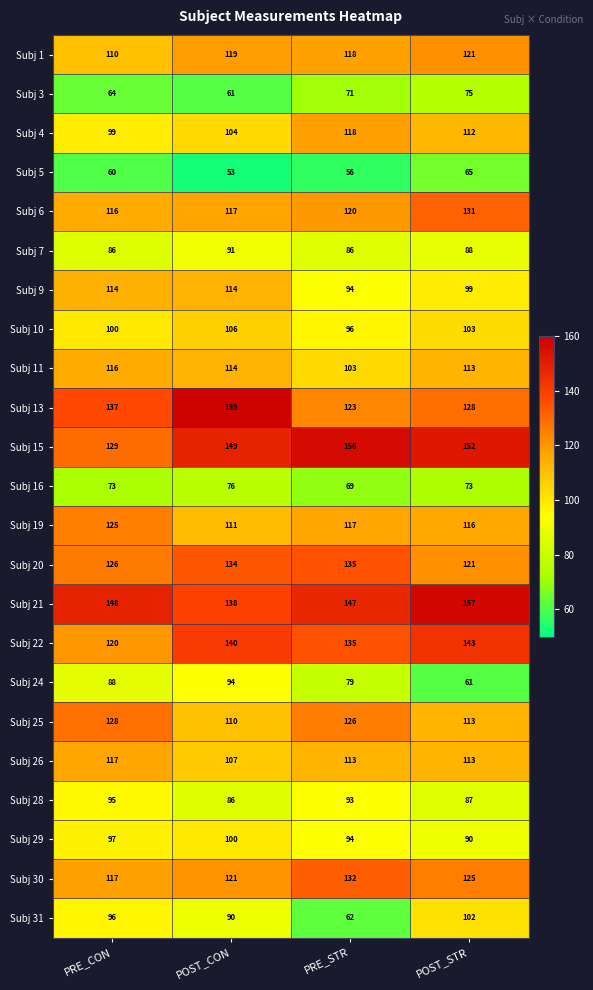

At which label does Subj 25 first exceed 126?

PRE_CON